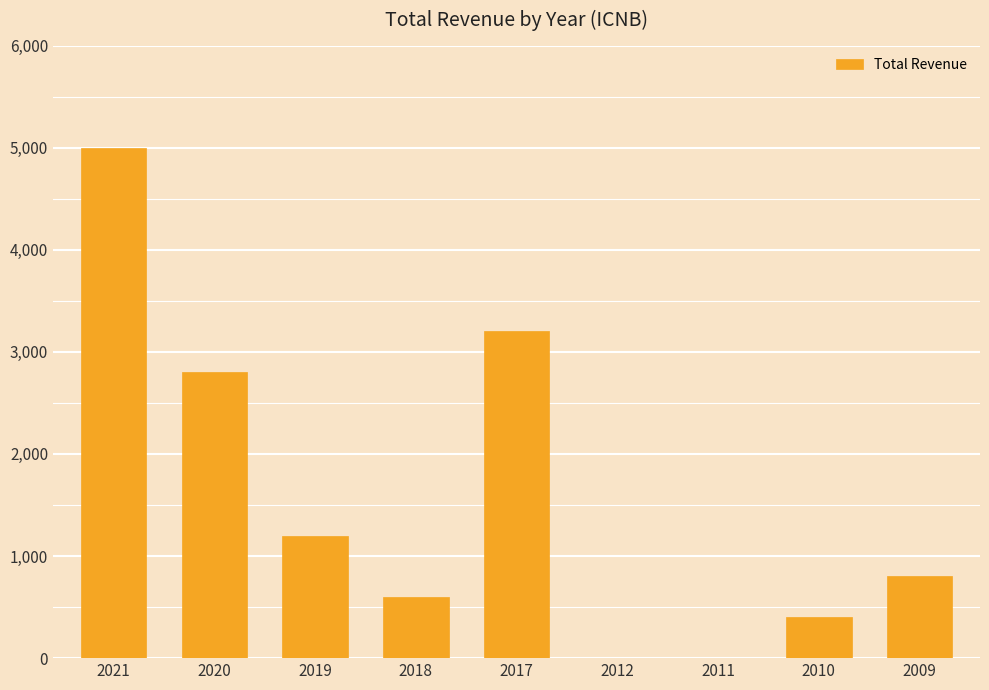

What is the change in value from 2017 to 2012?

-3200